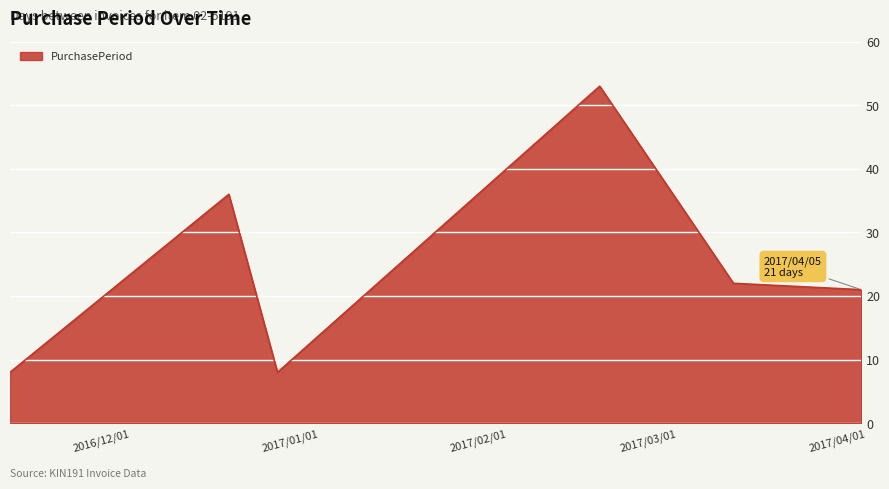

What is the average value?

25